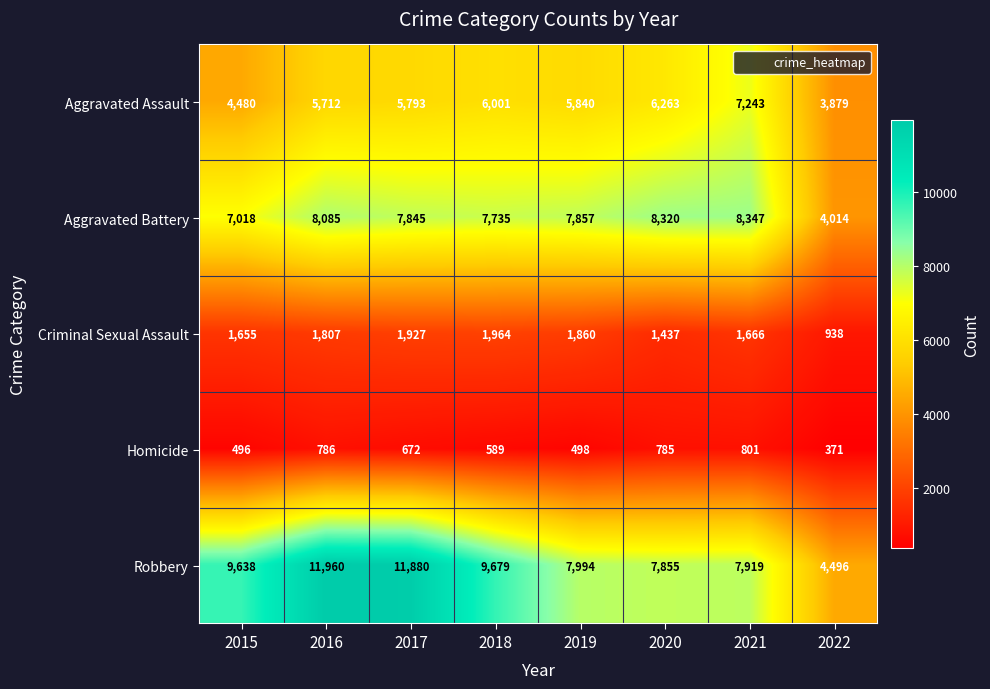

At which category is the sum across all series the highest?

2016